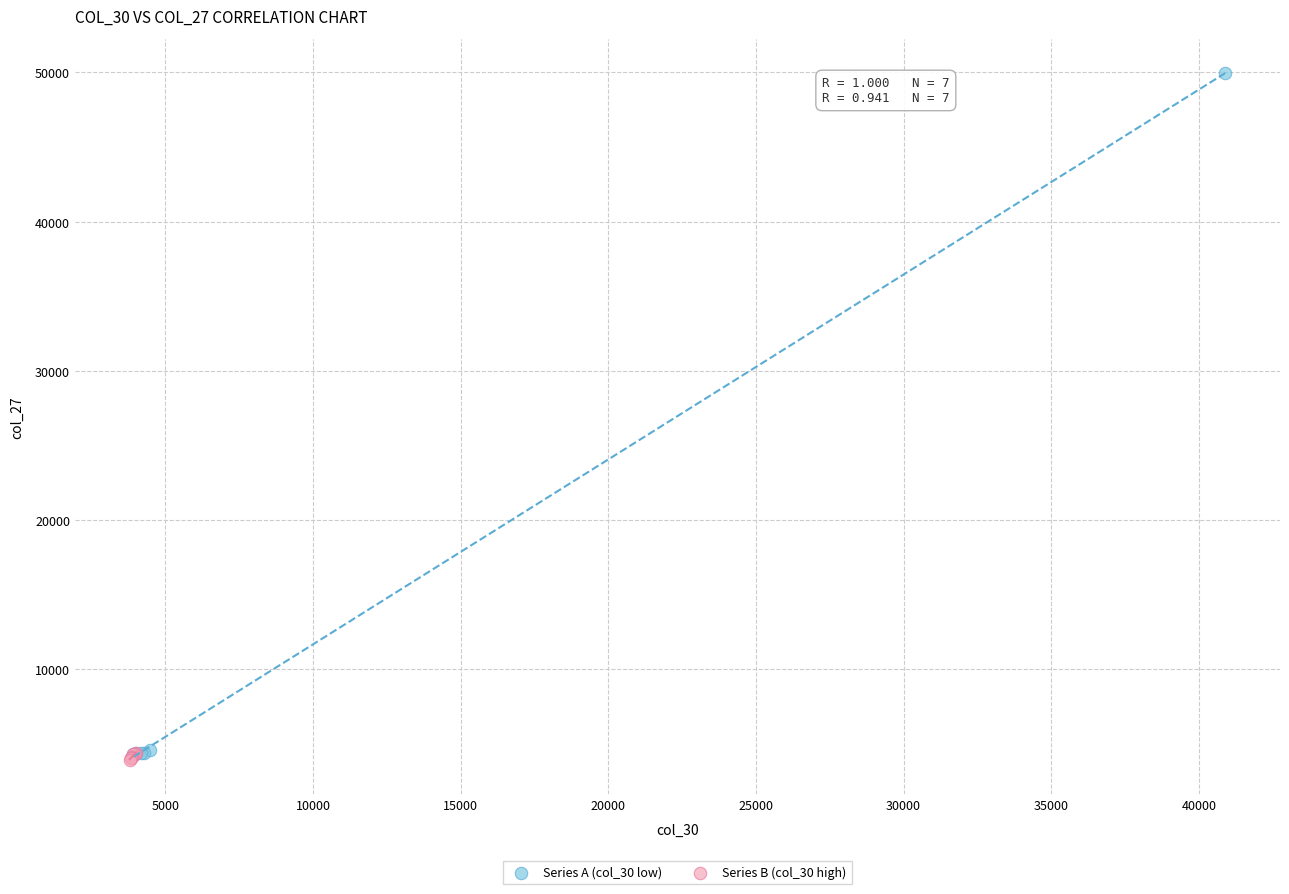

Which series contains the lowest Y value?

Series B (col_30 high)